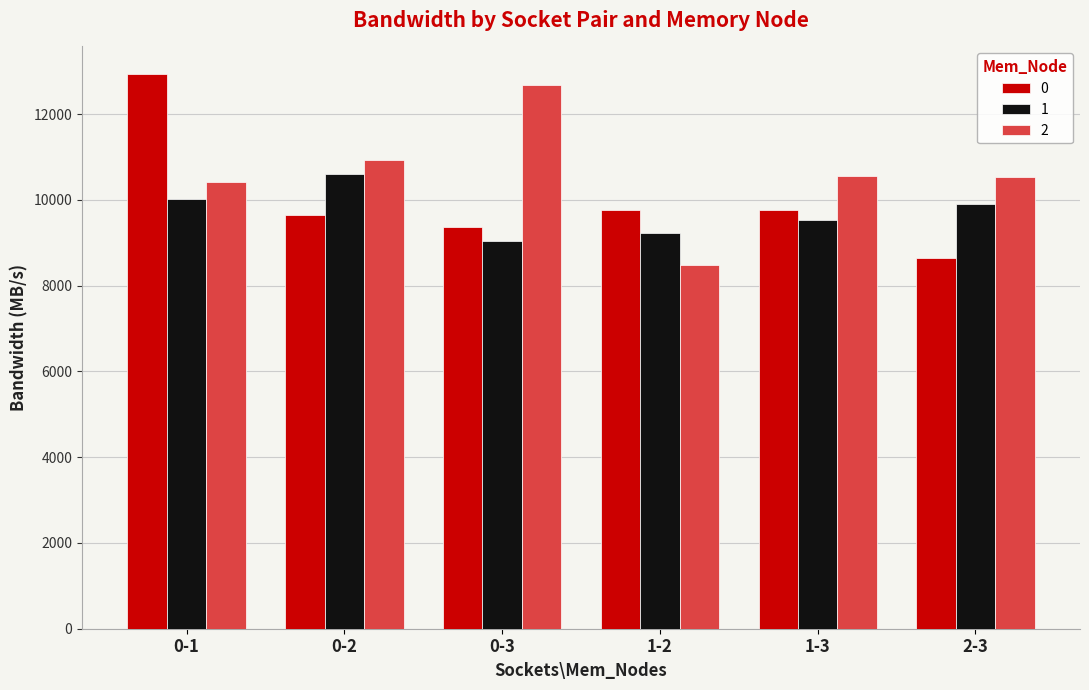

What is the difference between the 1 values at 0-1 and 1-2?

794.9